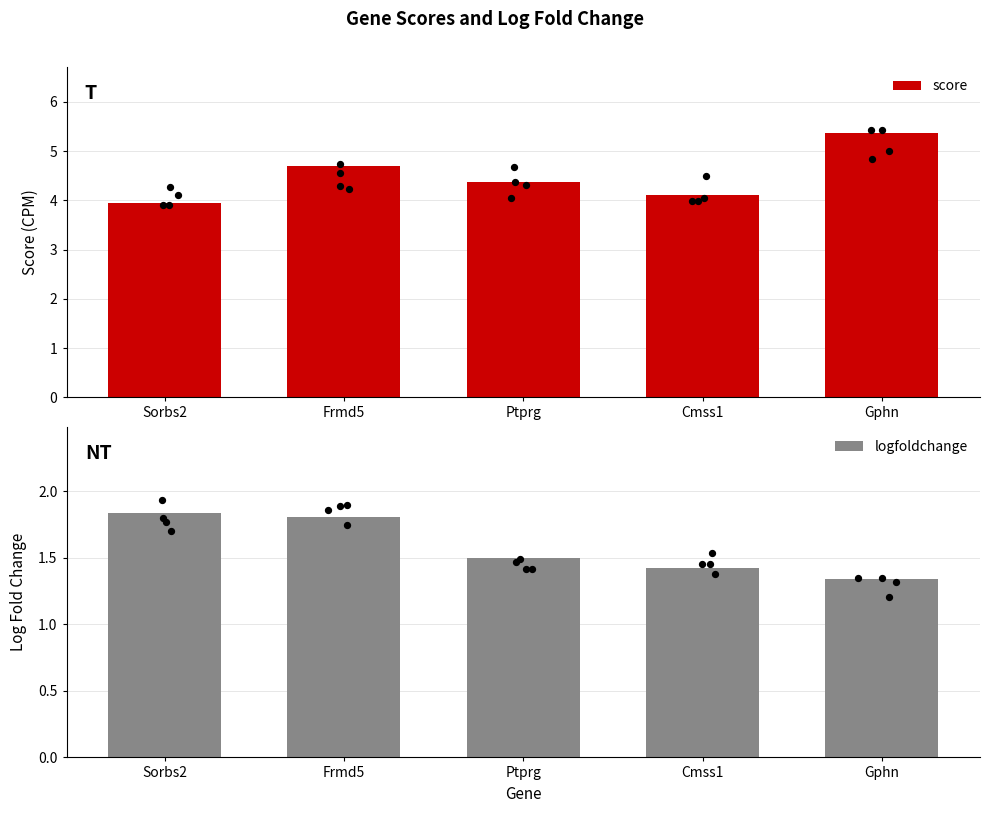

Is the value of score at Cmss1 greater than the value of logfoldchange at Sorbs2?

Yes